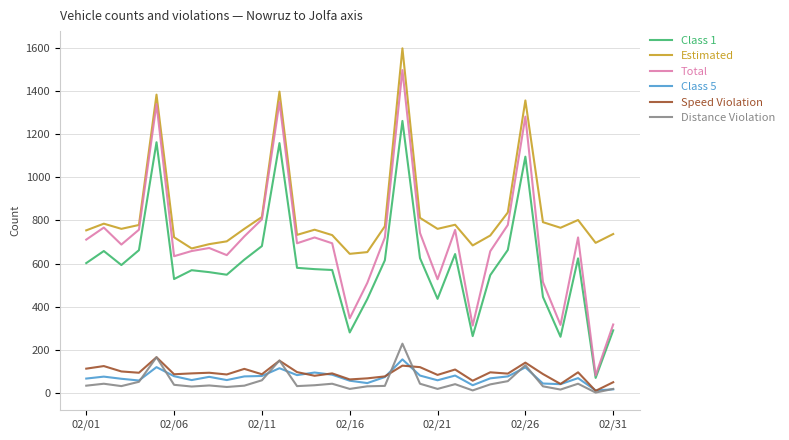

What are all the series names shown in the legend?

Class 1, Estimated, Total, Class 5, Speed Violation, Distance Violation